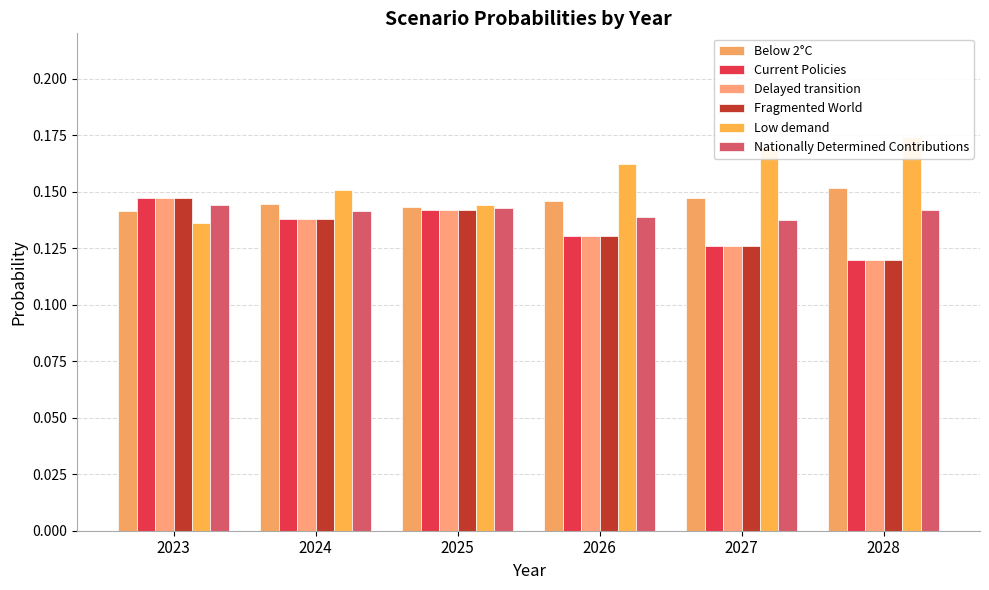

Is the value of Nationally Determined Contributions at 2026 greater than the value of Low demand at 2023?

Yes